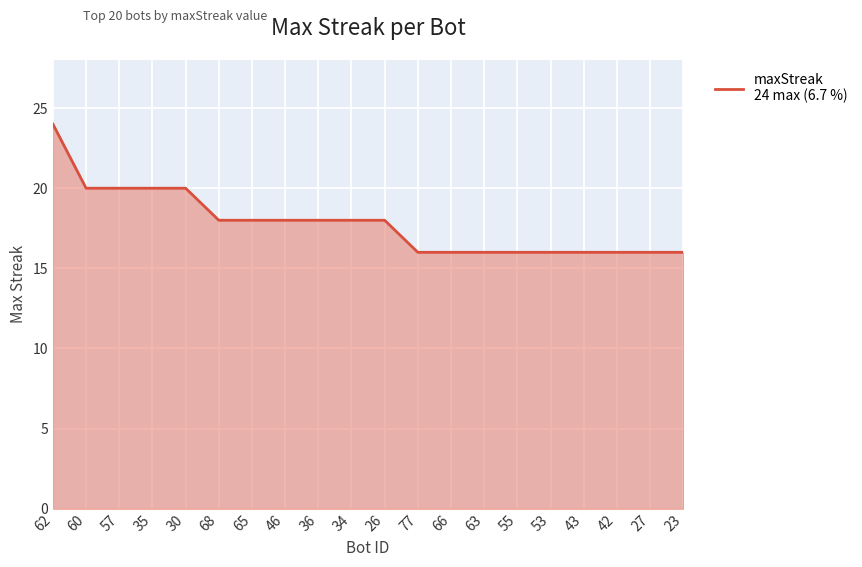

Count the number of categories in the chart.

20